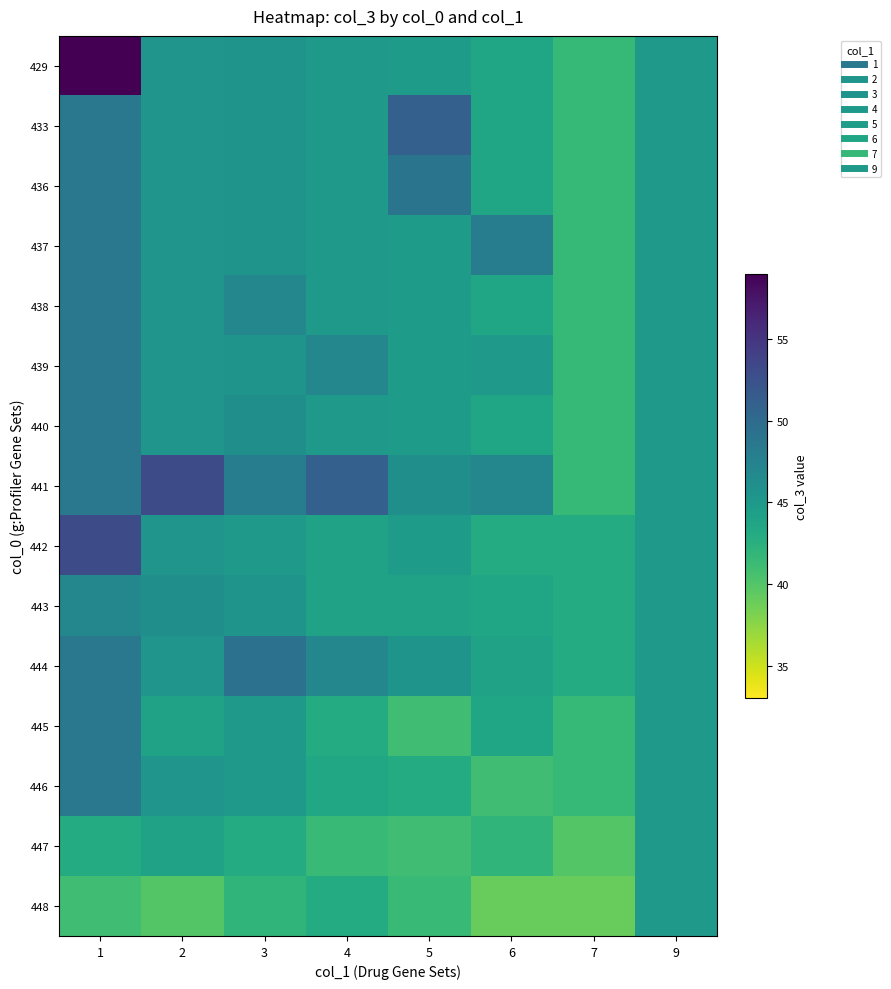

Rank the series at 4 from lowest to highest value.

447, 445, 448, 446, 442, 443, 429, 433, 436, 437, 438, 440, 439, 444, 441